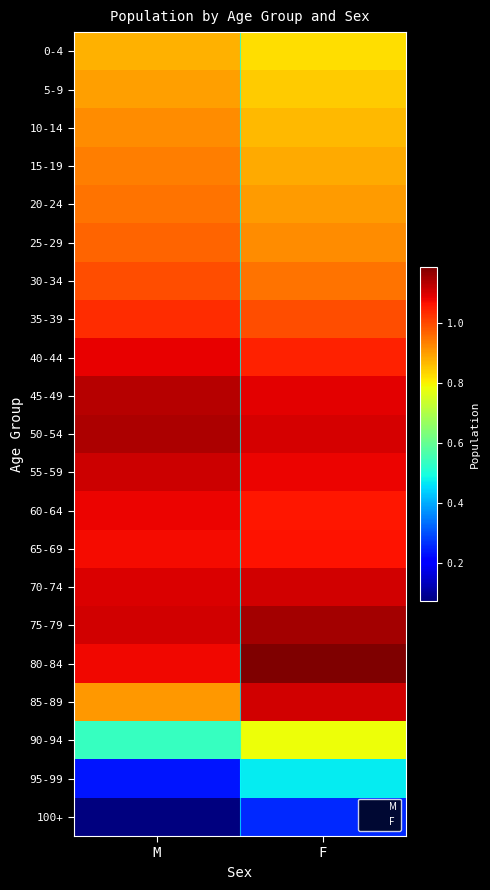

What is the spread (max minus min) of values at F?

925046